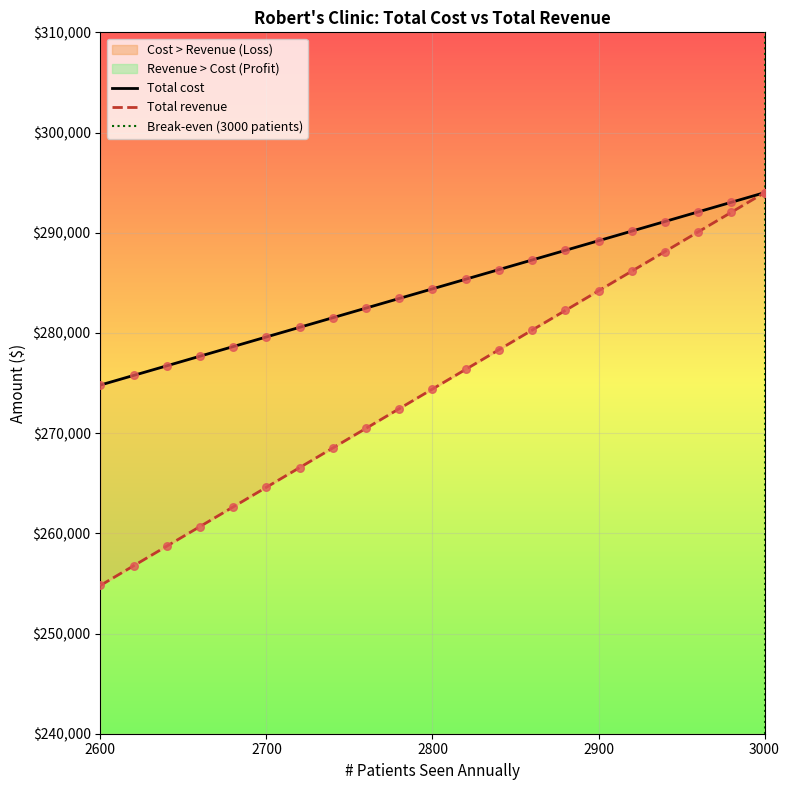

At how many categories does at least one series exceed 285228?

10